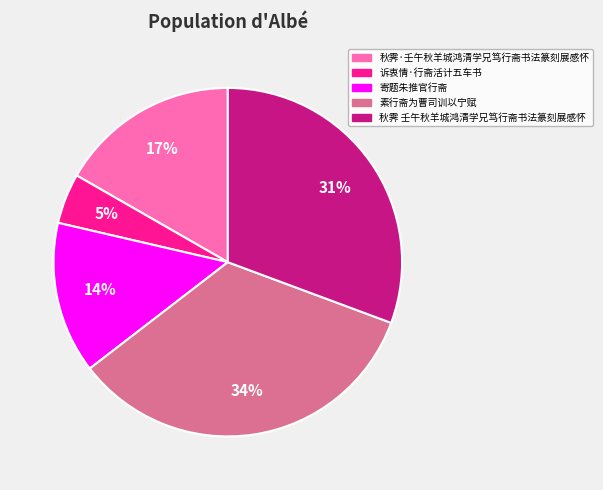

True or false: 秋霁 壬午秋羊城鸿清学兄笃行斋书法篆刻展感怀 accounts for 41% of the total.

False